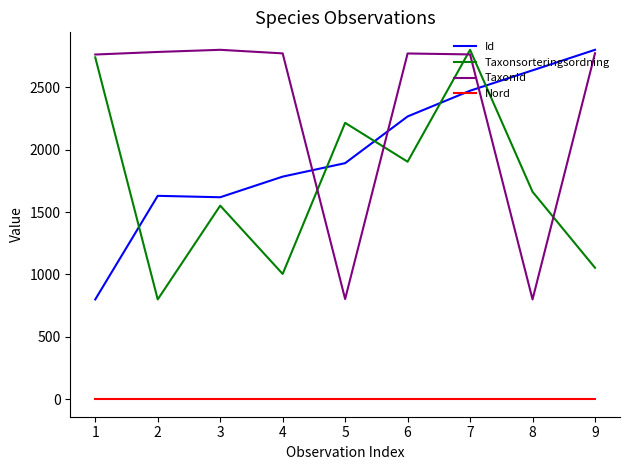

The TaxonId series shows 1010.9 at 2. True or false?

False